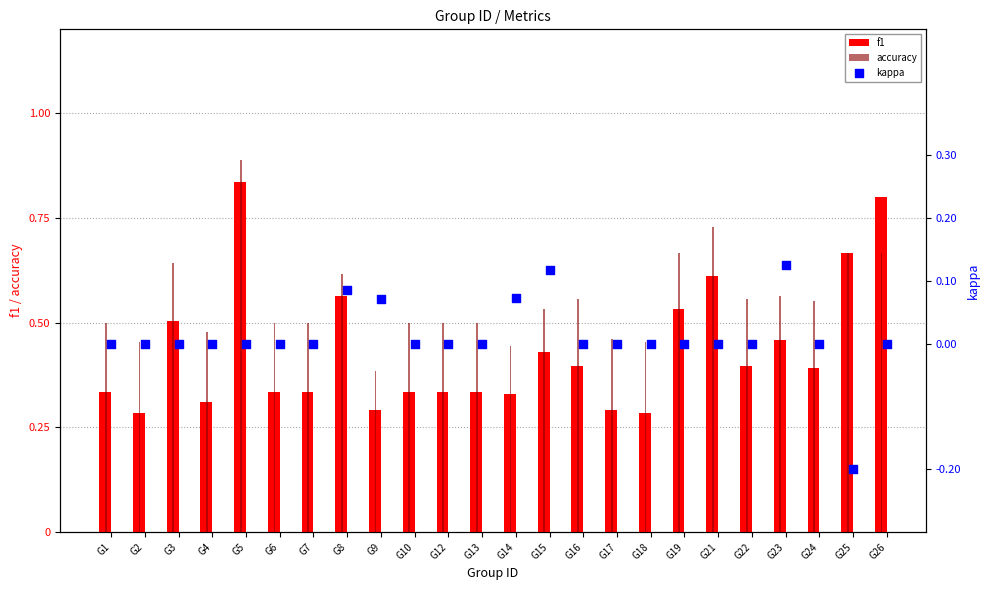

Which series contains the lowest Y value?

kappa